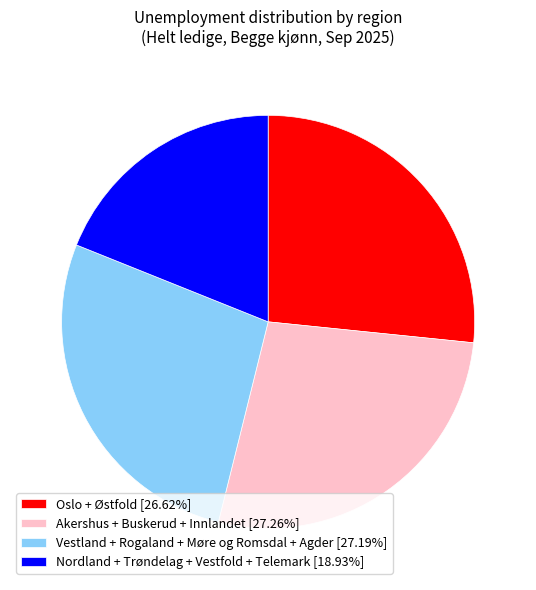

How many segments does this pie chart have?

4